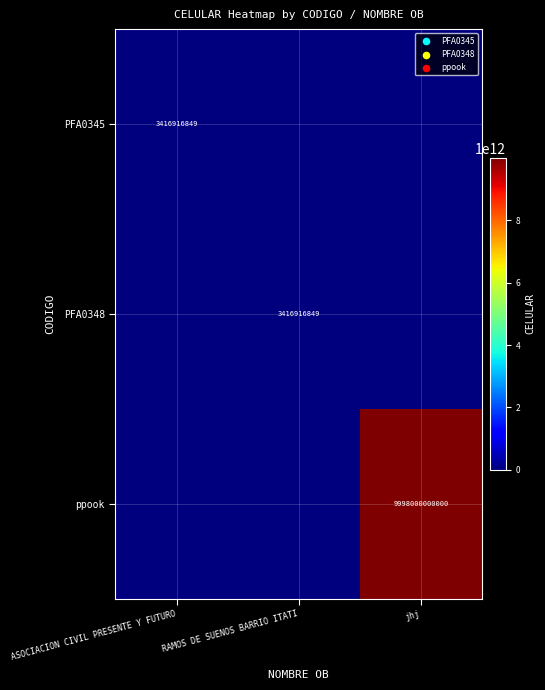

The ppook series shows 14509205249207 at jhj. True or false?

False